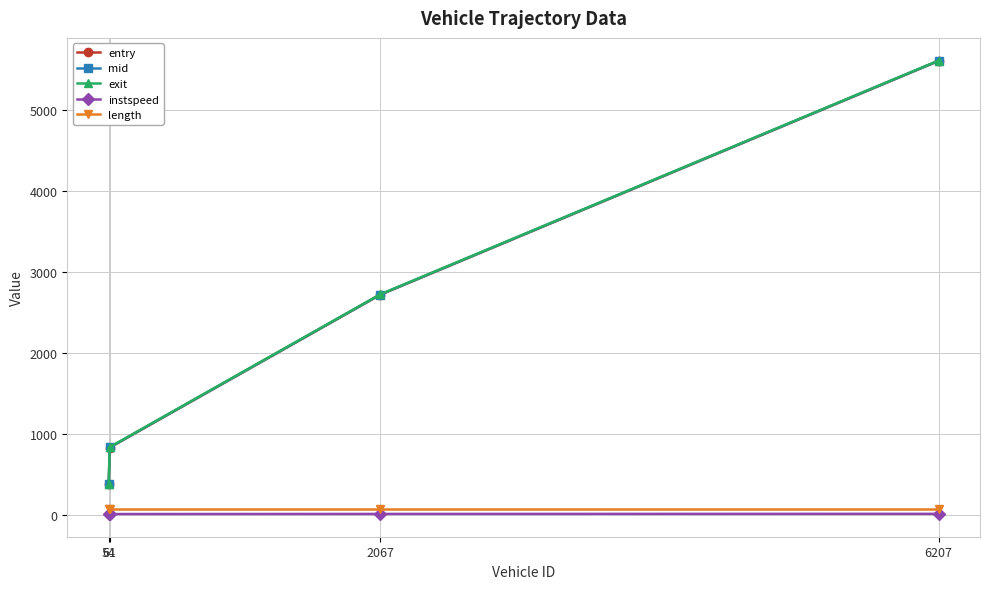

Does the chart display data point markers on the line(s)?

Yes